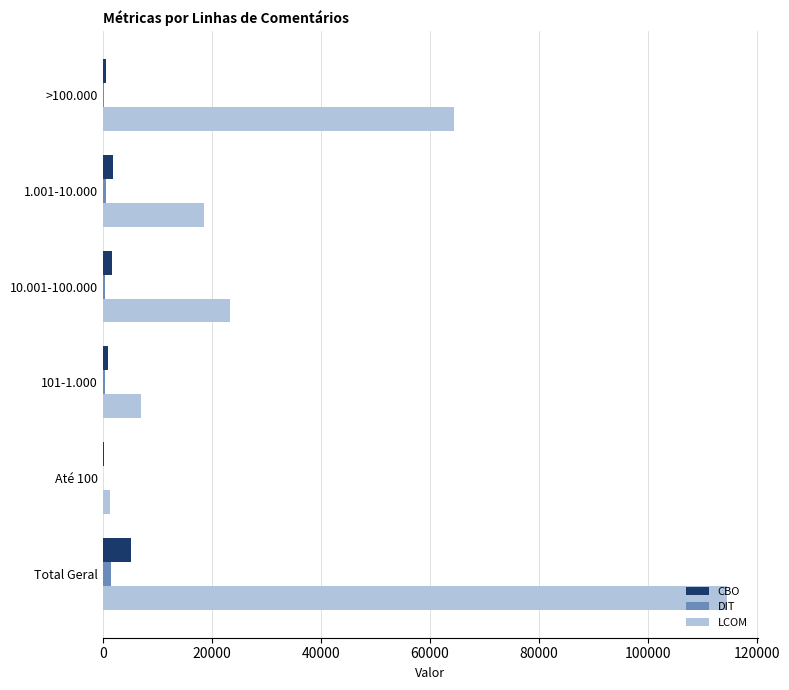

At which label is LCOM closest to 57860?

>100.000